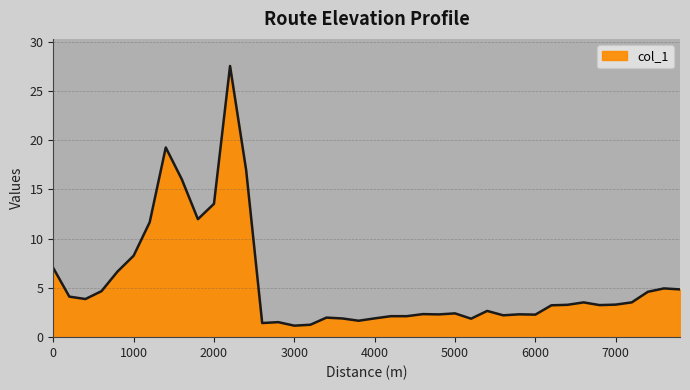

What is the greatest value displayed?

27.5